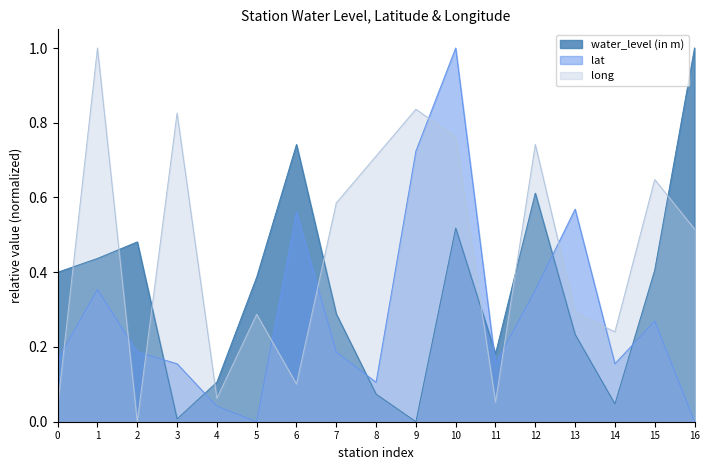

True or false: long and lat cross at least once.

True